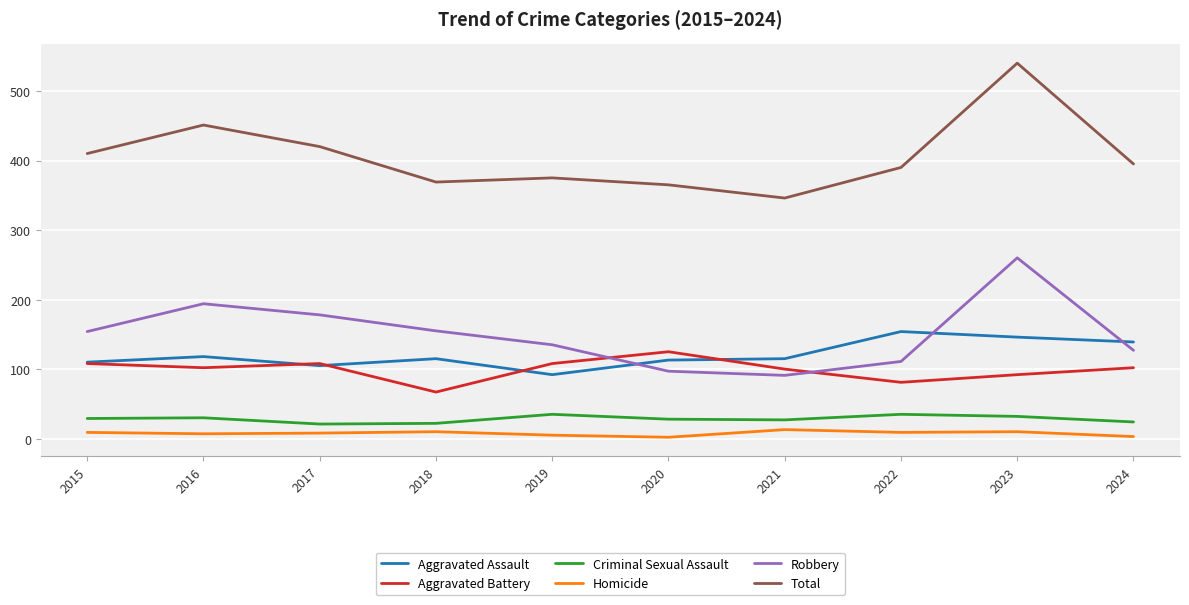

What are all the series names shown in the legend?

Aggravated Assault, Aggravated Battery, Criminal Sexual Assault, Homicide, Robbery, Total